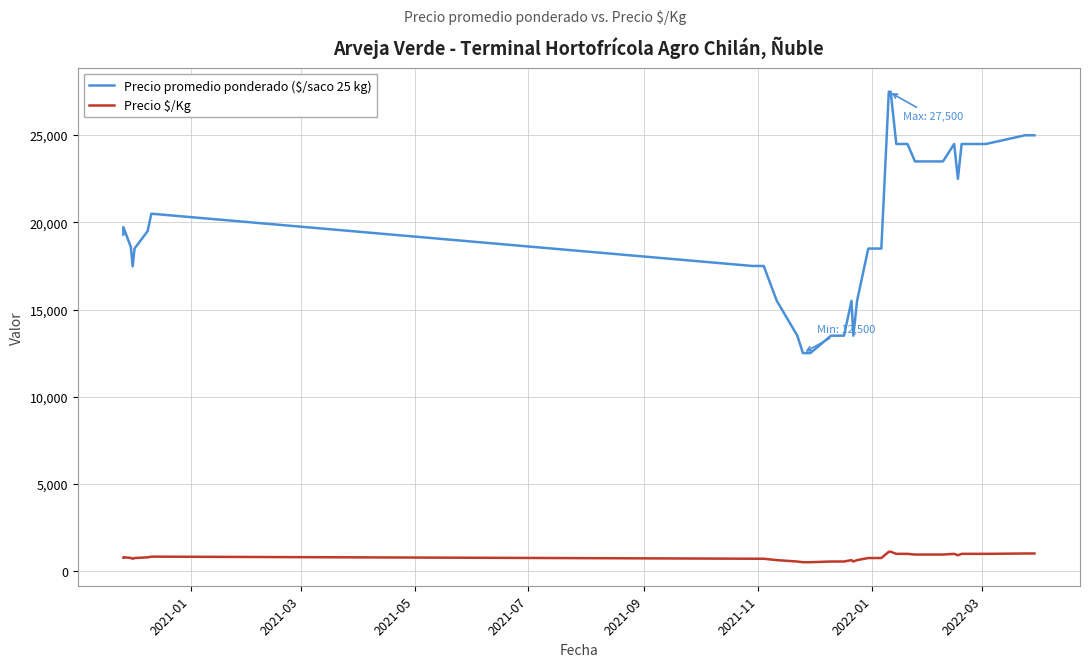

Is the value of Precio promedio ponderado ($/saco 25 kg) at 25 greater than the value of Precio $/Kg at 39?

Yes